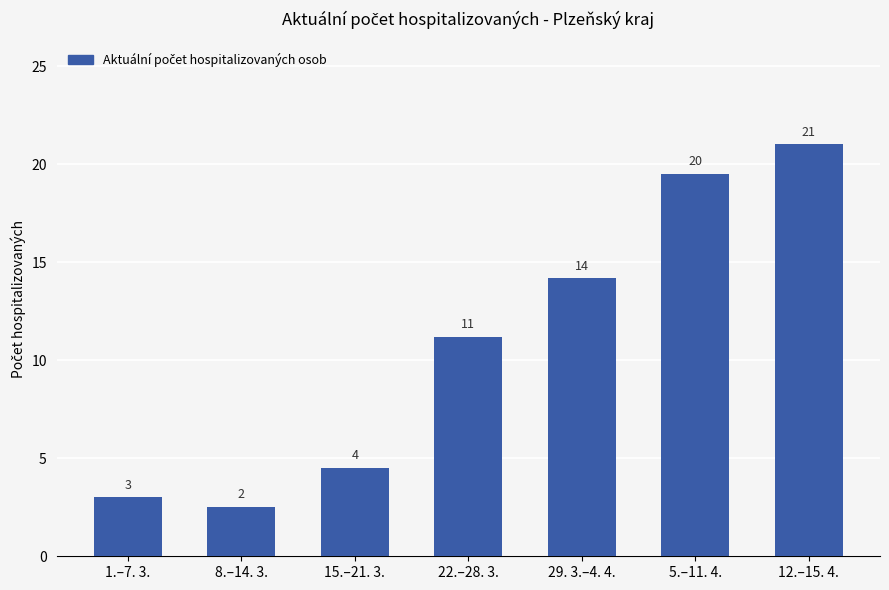

How many bars are there in total?

7